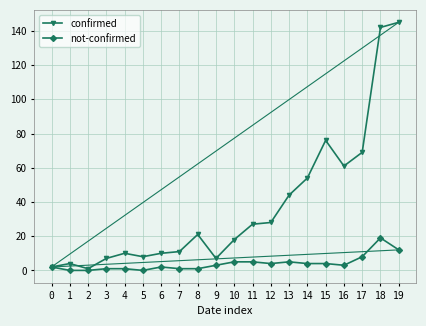

What is the maximum value for confirmed?

145